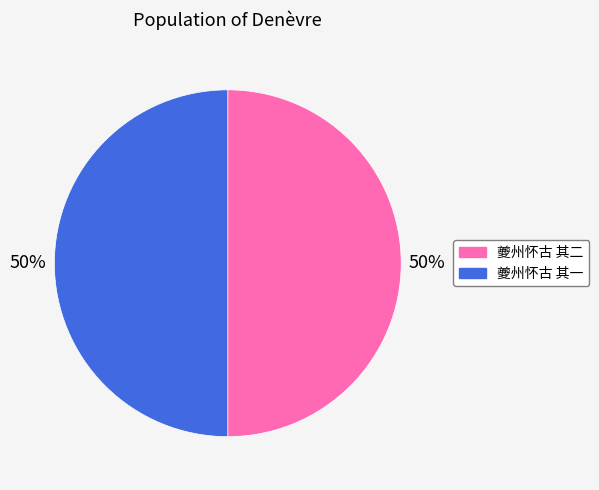

Approximately how many times larger is the value at 夔州怀古 其二 compared to 夔州怀古 其一?

1.0